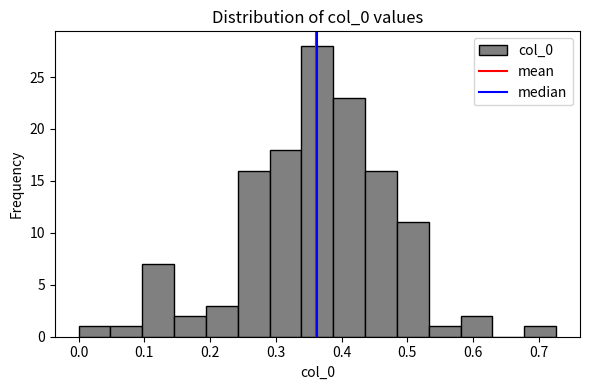

How tall is the bar that spans 0.29 to 0.34 on the x-axis? Neither the bar edges nor the heights are printed on the chart, so give them approximately, as read against the axes.

18